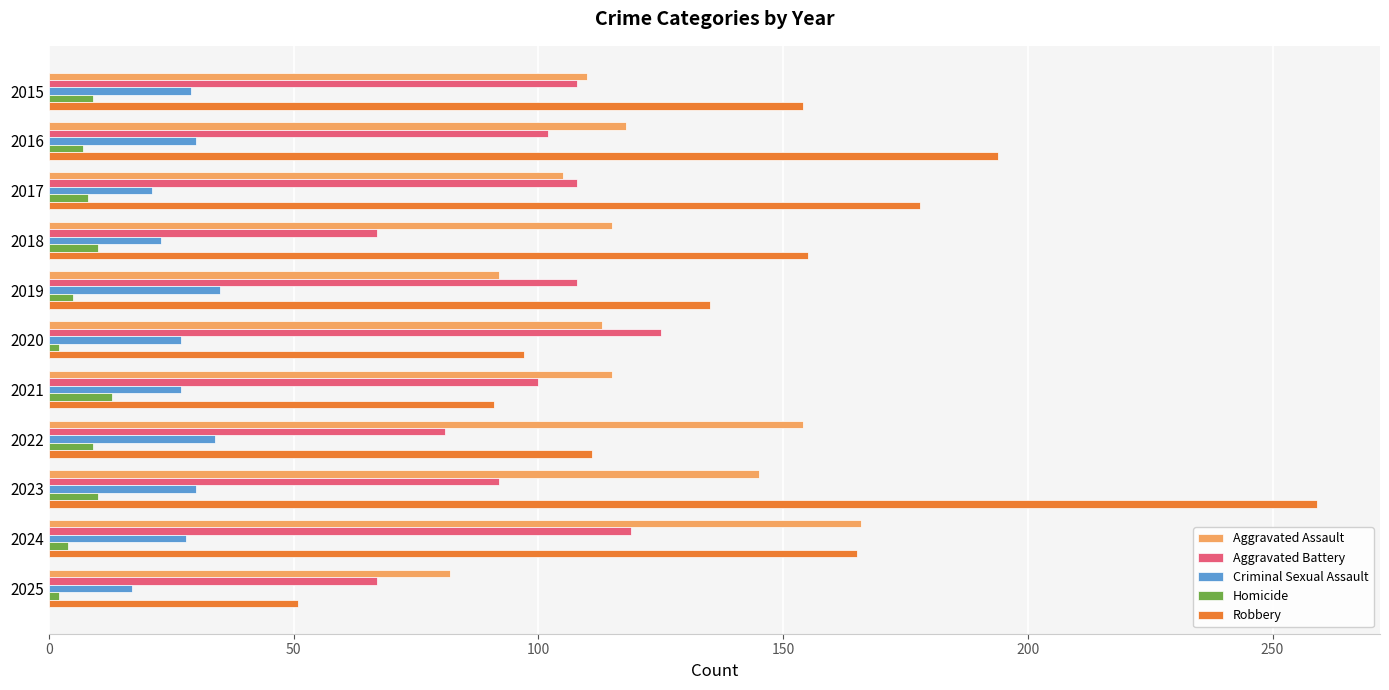

What is the difference between the maximum and second lowest values in the Criminal Sexual Assault series?

14